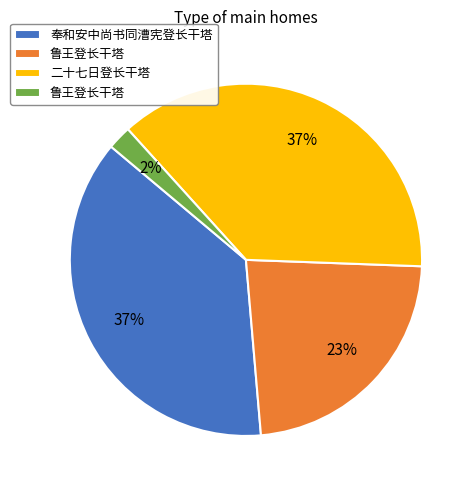

Does any single category account for the majority?

No